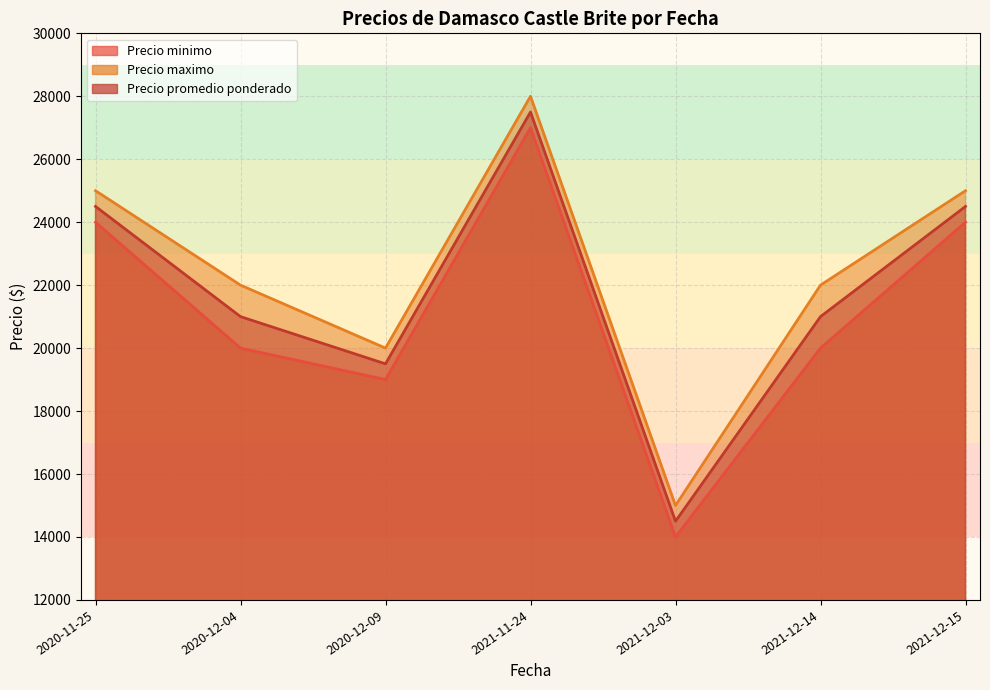

What is the label of the 2nd point from the left?

2020-12-04